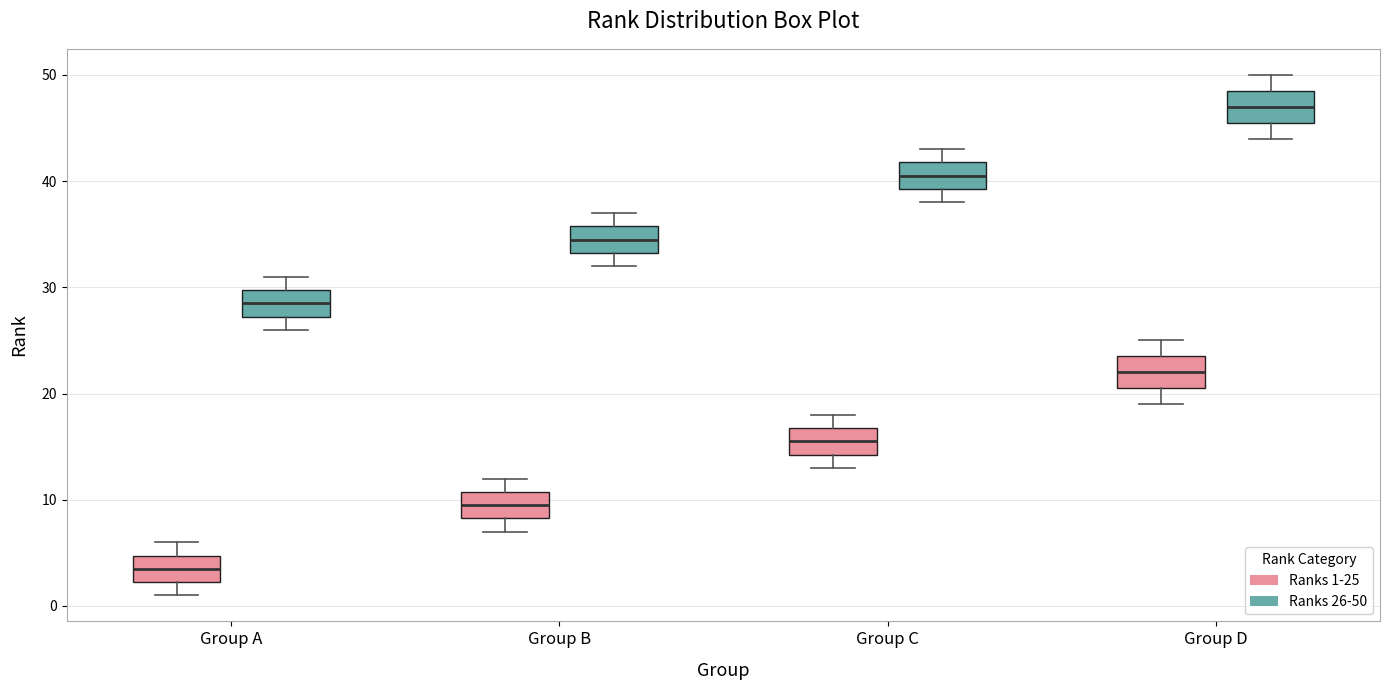

Where does the median line of the box for Group D (Ranks 26-50) sit on the y-axis? The values are not printed on the chart, so give them approximately, as read against the axis.

47